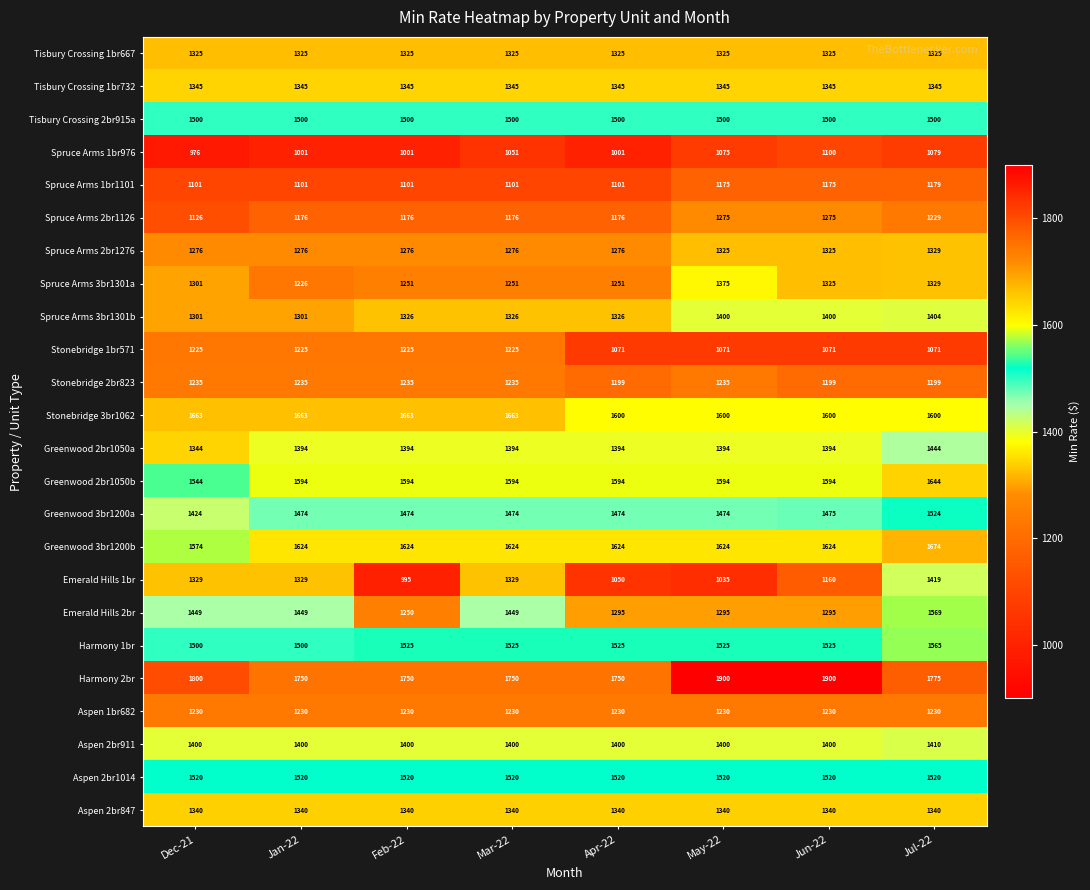

Between Apr-22 and May-22, which series saw the biggest shift?

Harmony 2br